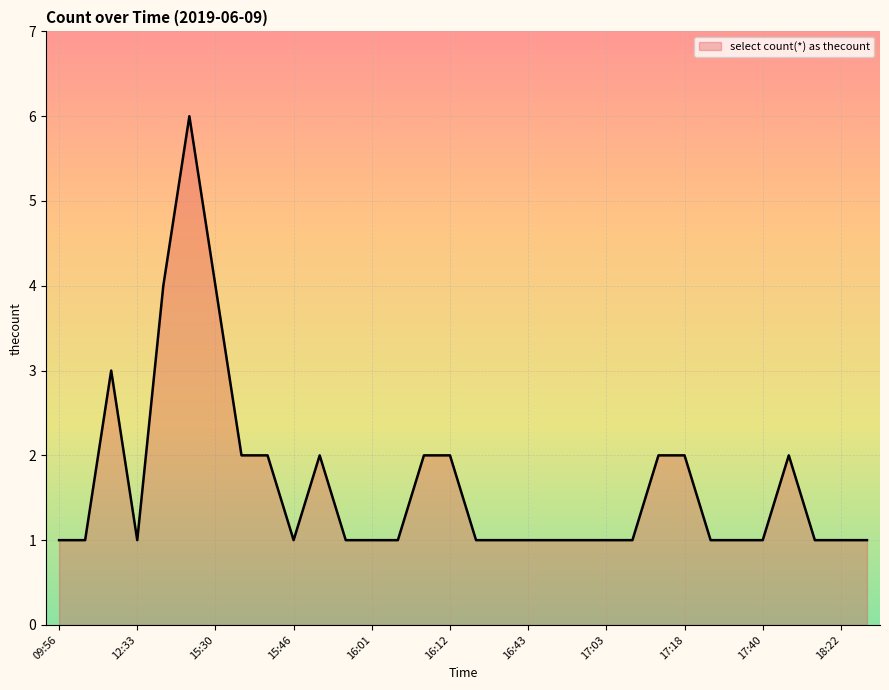

What is the difference between the maximum and minimum values?

5